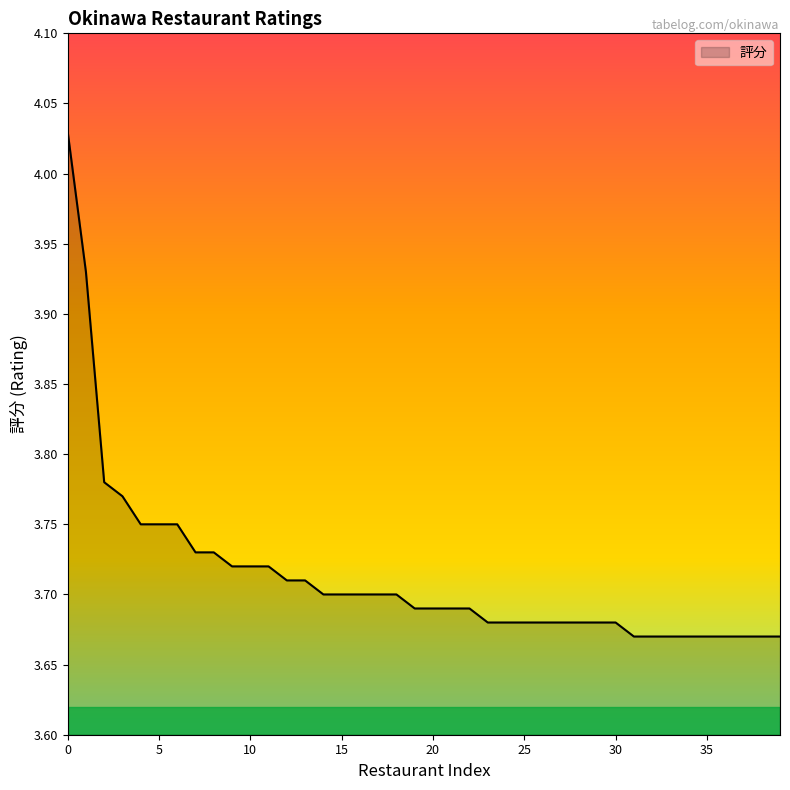

How many lines are shown in the chart?

1